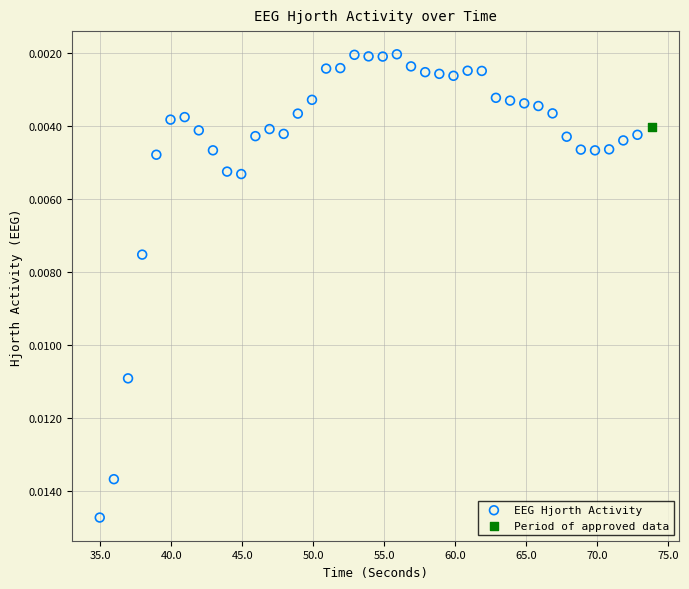

What are all the series names shown in the legend?

EEG Hjorth Activity, Period of approved data